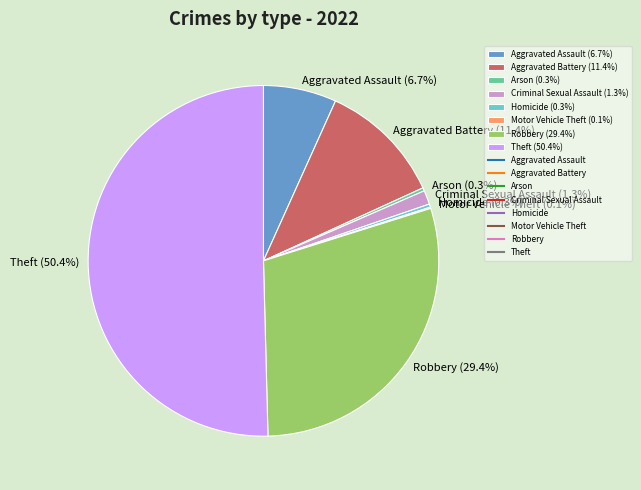

What is the largest slice in the pie chart?

Theft (50.4%)